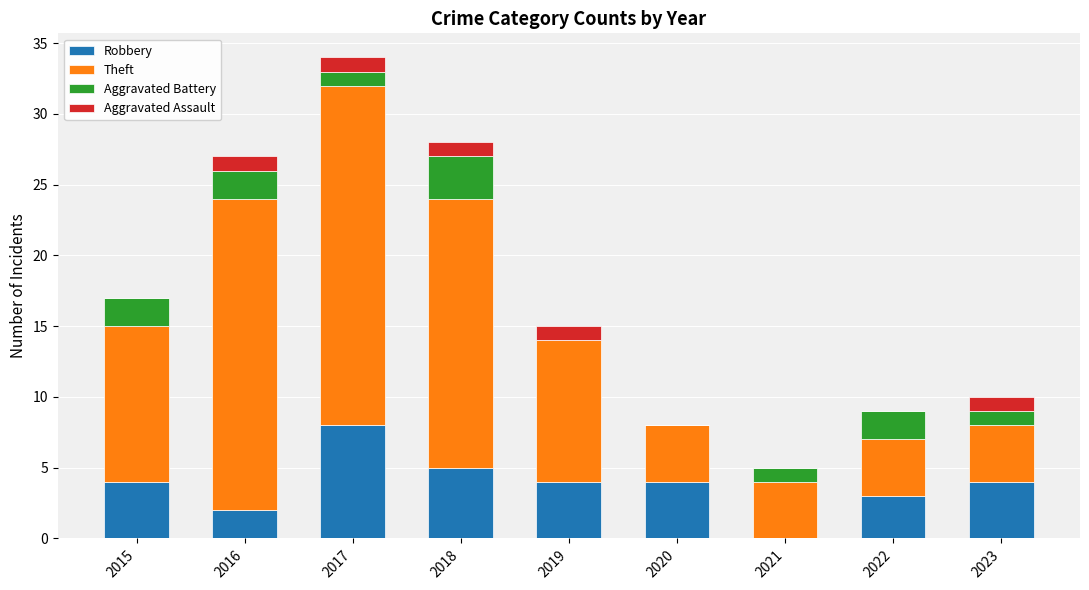

At which category is the sum across all series the highest?

2017